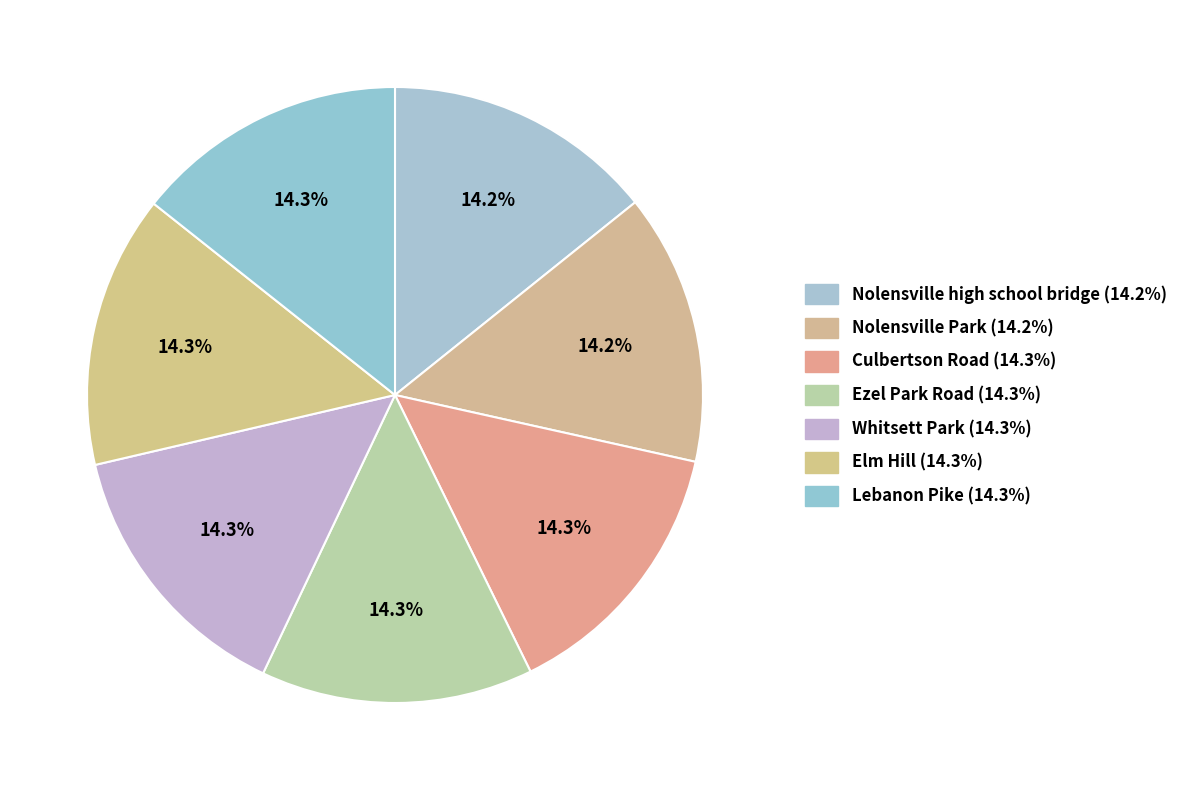

To the nearest percent, what percentage of the pie is Nolensville high school bridge?

14%